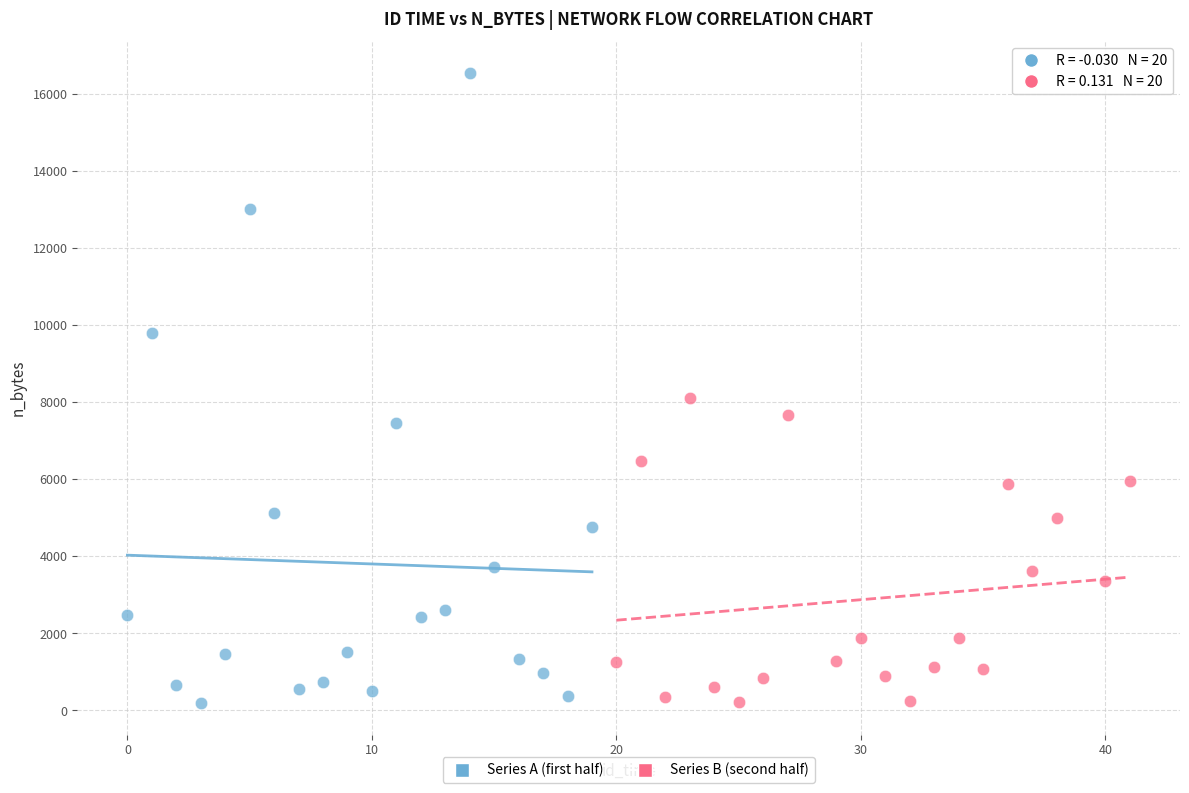

Which series contains the highest Y value?

Series A (first half)